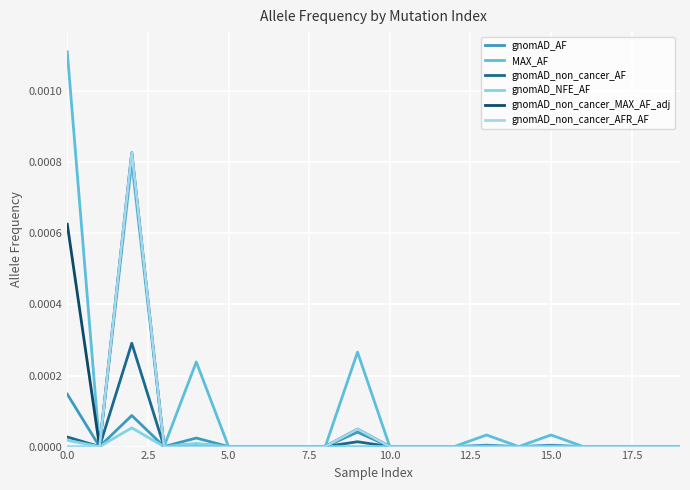

Which series has the largest total across all categories?

MAX_AF